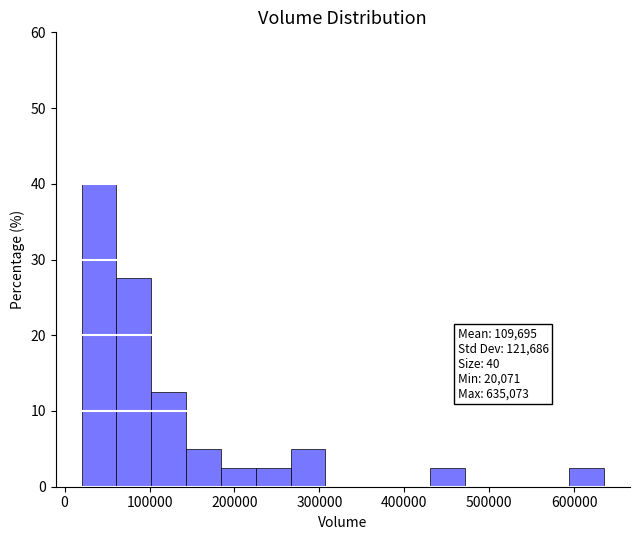

Which range on the x-axis has the tallest bar?

20000 to 60000